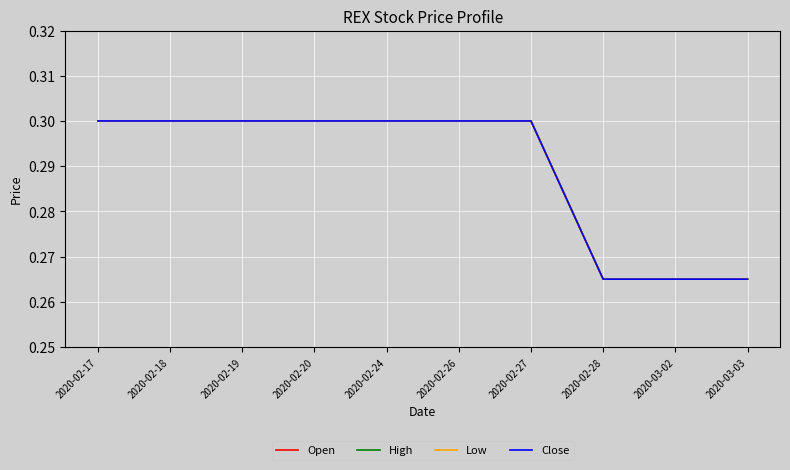

How many High values are between 0 and 1?

10